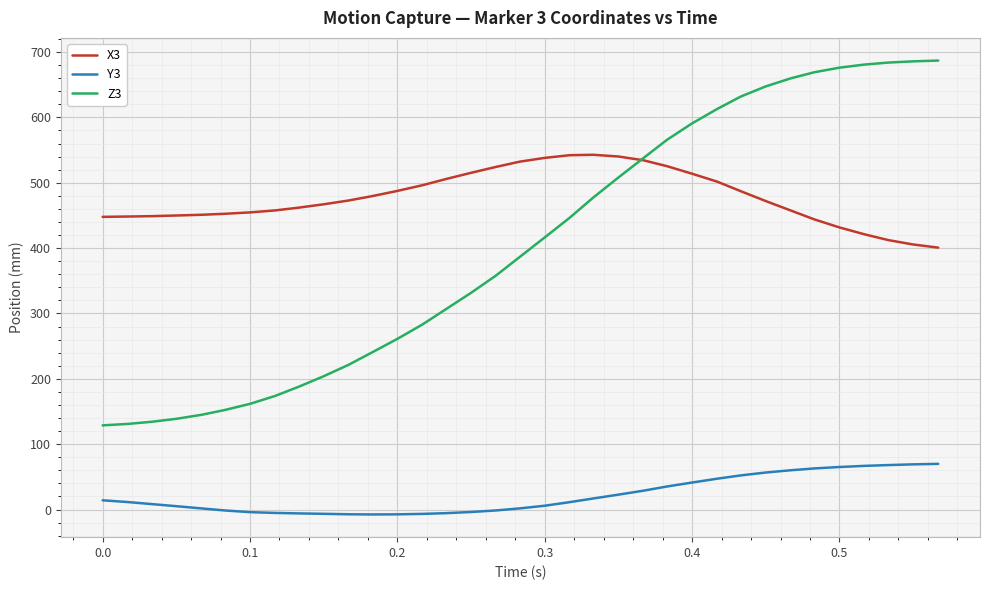

Count the number of data series in this chart.

3